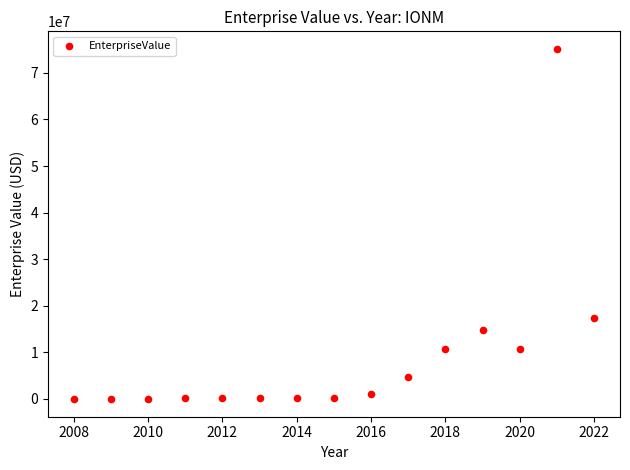

What is the range of X values (max minus min)?

14.0